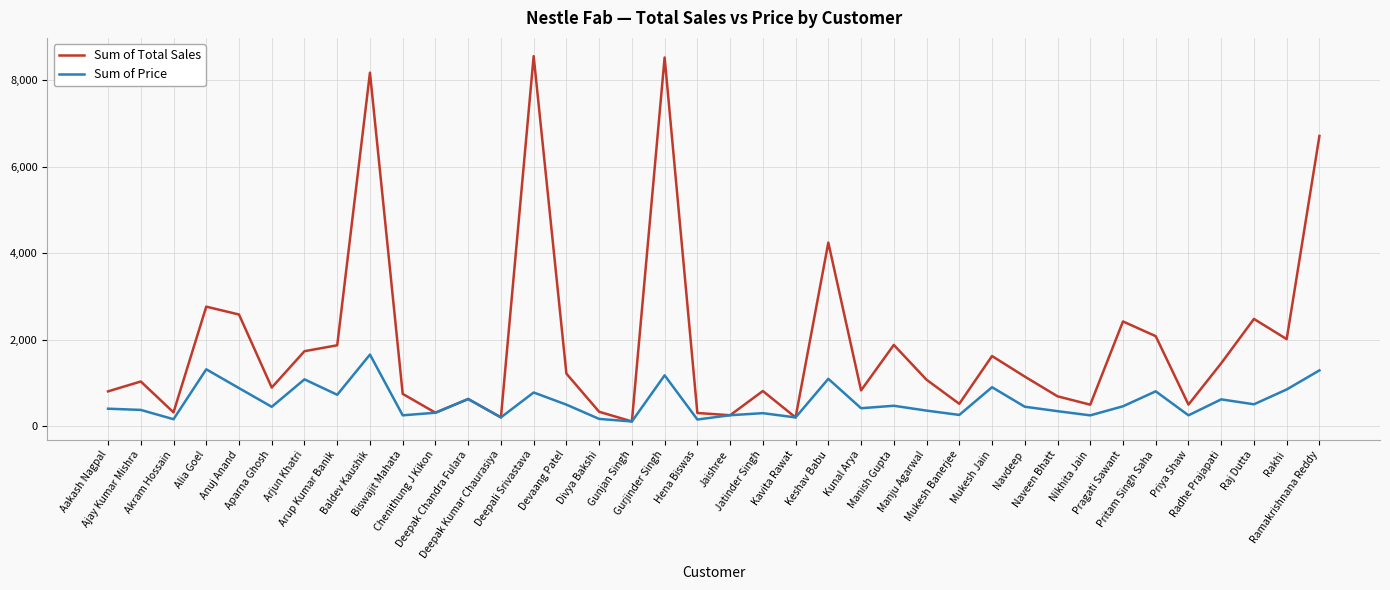

Rank the series by their average value, from highest to lowest.

Sum of Total Sales, Sum of Price